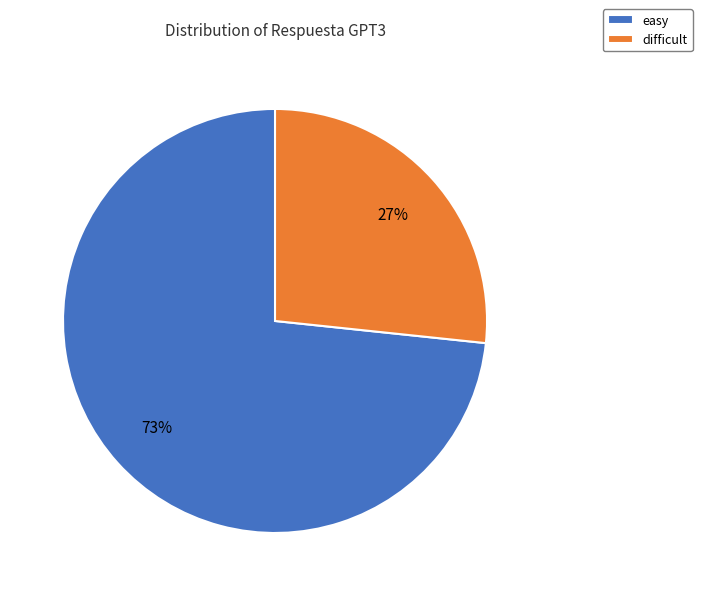

Which category has the smallest portion of the pie?

difficult